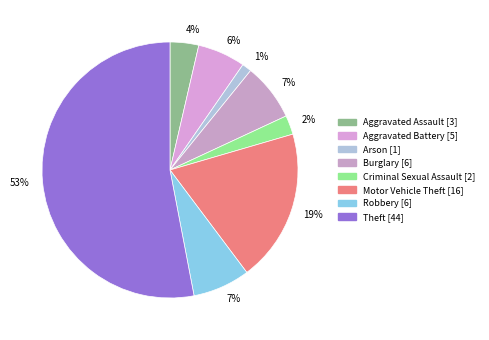

Which slice is the largest?

Theft